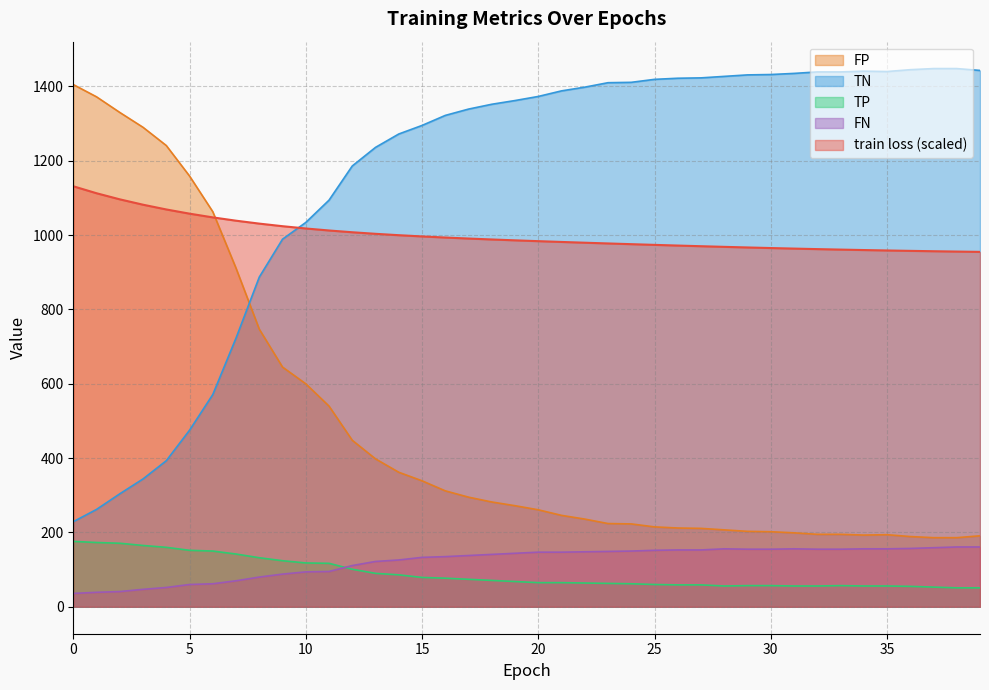

How many lines are shown in the chart?

5